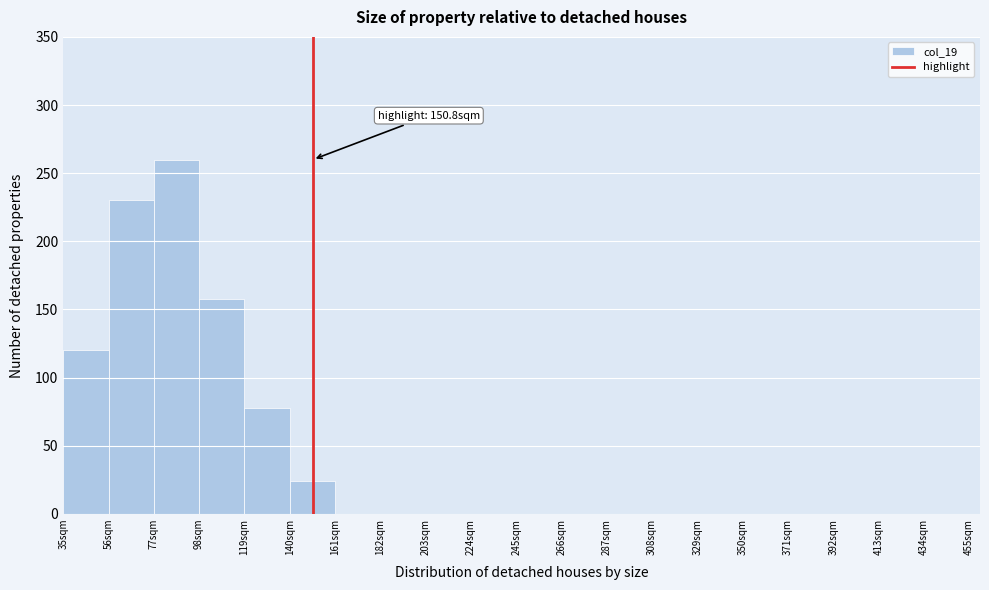

Over which range of the x-axis is the bar tallest?

77 to 98